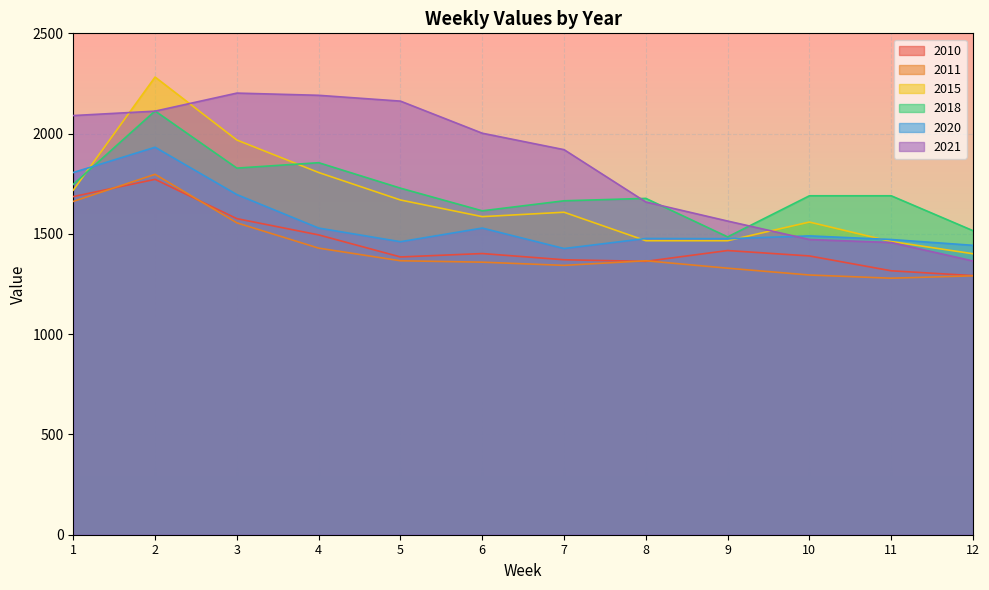

True or false: 2015 and 2020 cross at least once.

True